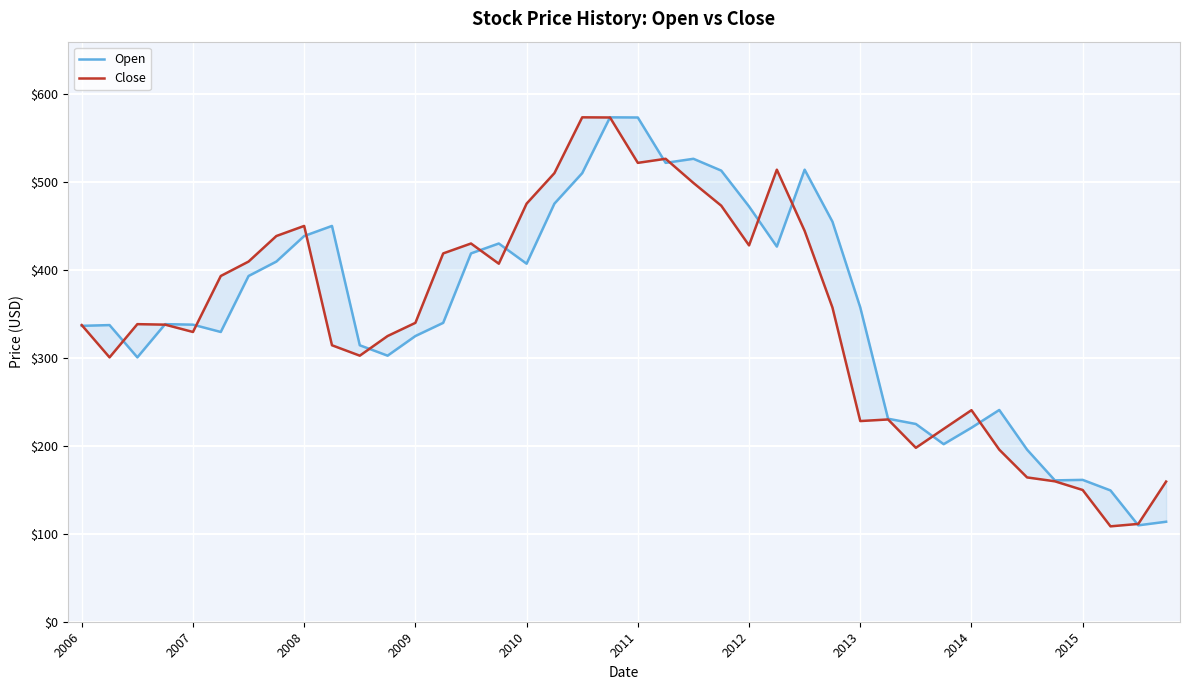

What is the average value of the Open series?

353.3